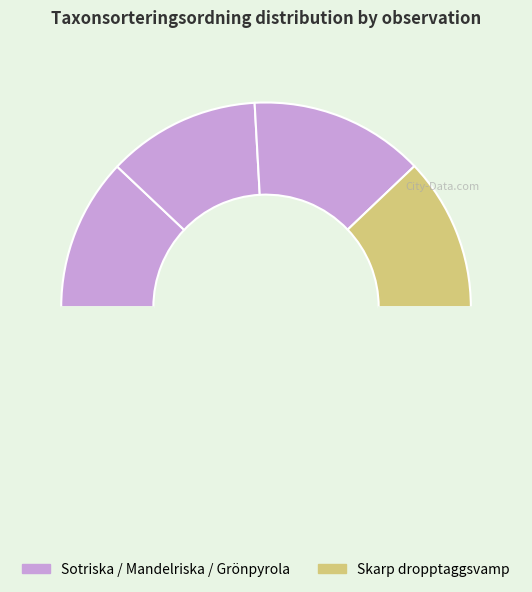

Is there any slice that represents more than half of the pie?

No